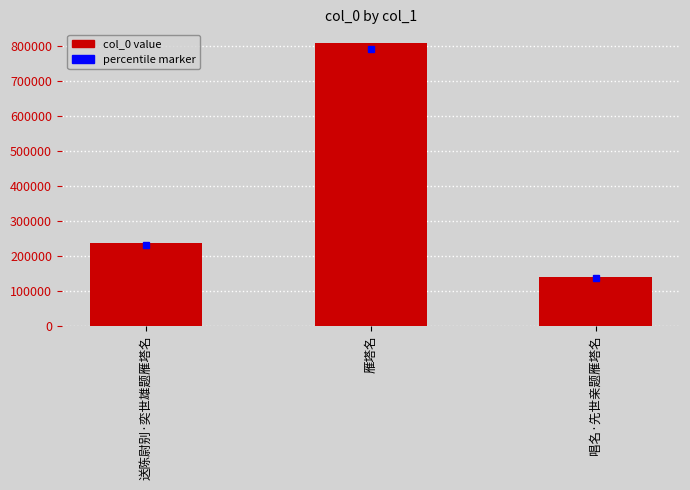

Reading right to left, list all the values displayed in this chart.

140651	808460	236185